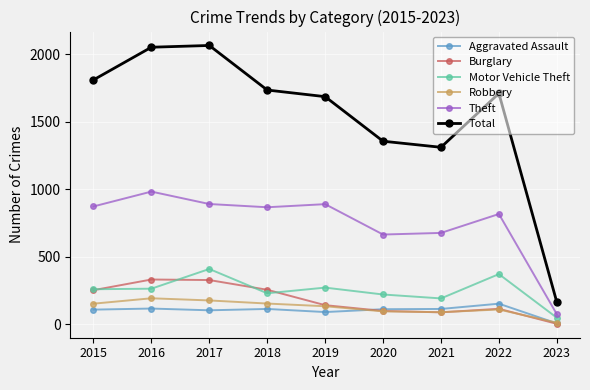

At which label does Burglary first exceed 143?

2015